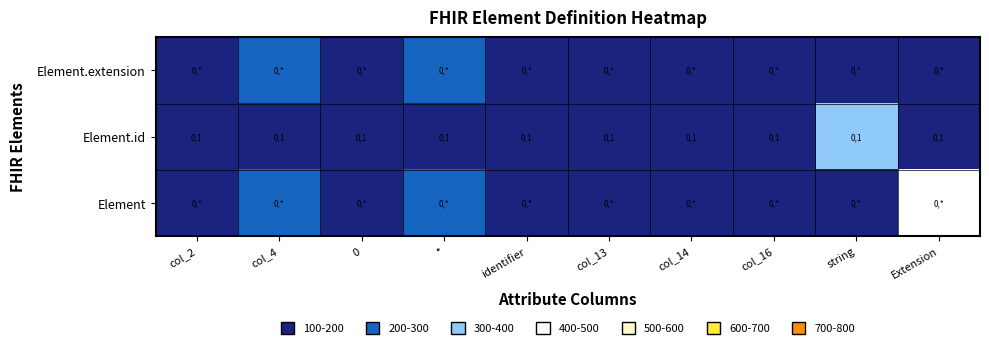

True or false: Element.id has a value of 1 at col_13.

True